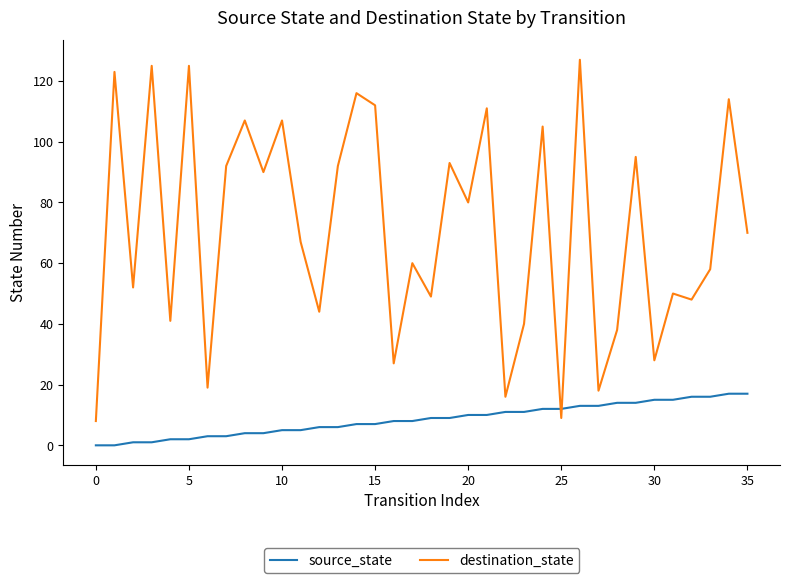

How many times do source_state and destination_state cross each other?

2